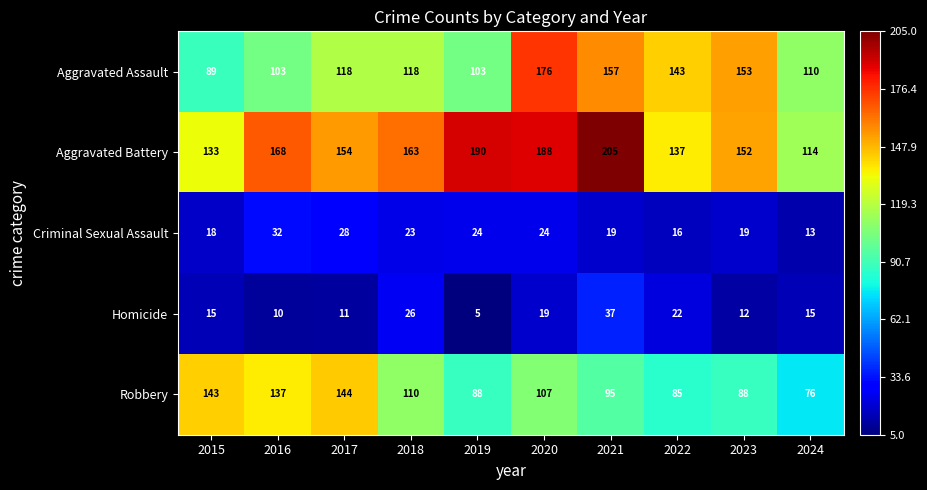

Which series has the largest range (max minus min)?

Aggravated Battery